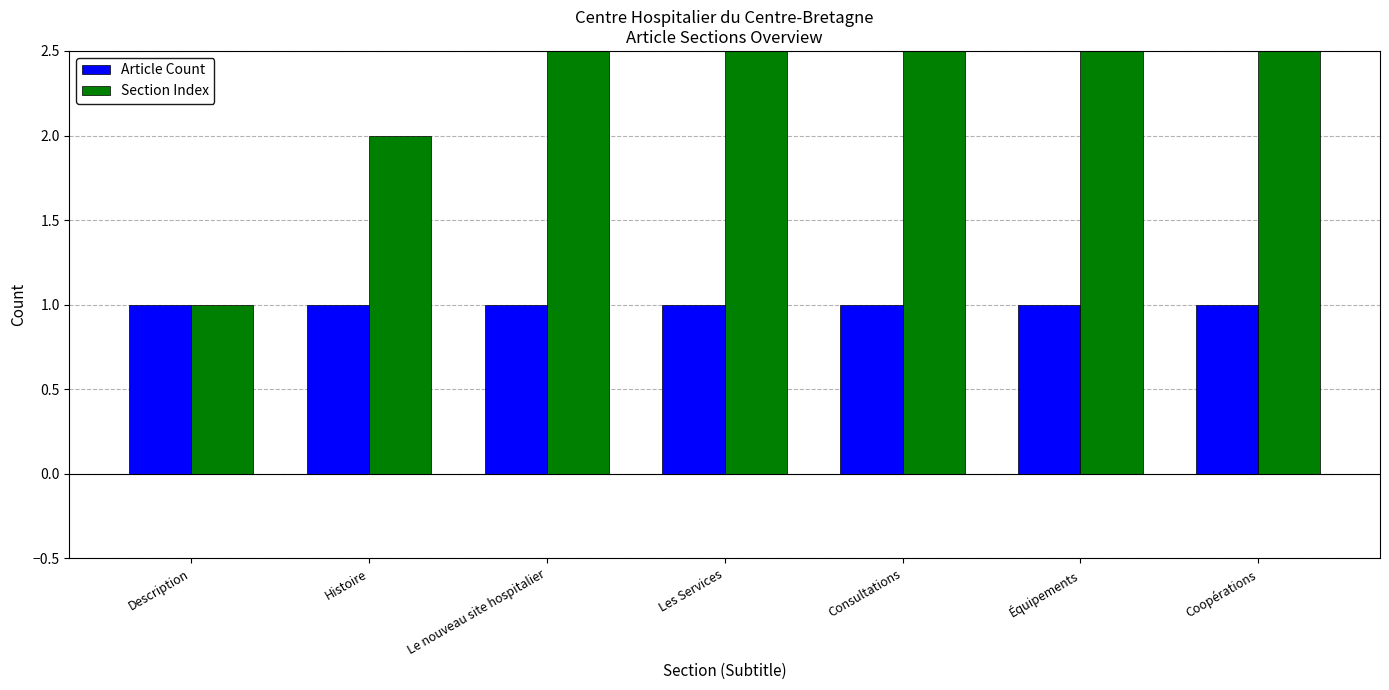

What is the label of the 3rd bar from the left?

Le nouveau site hospitalier